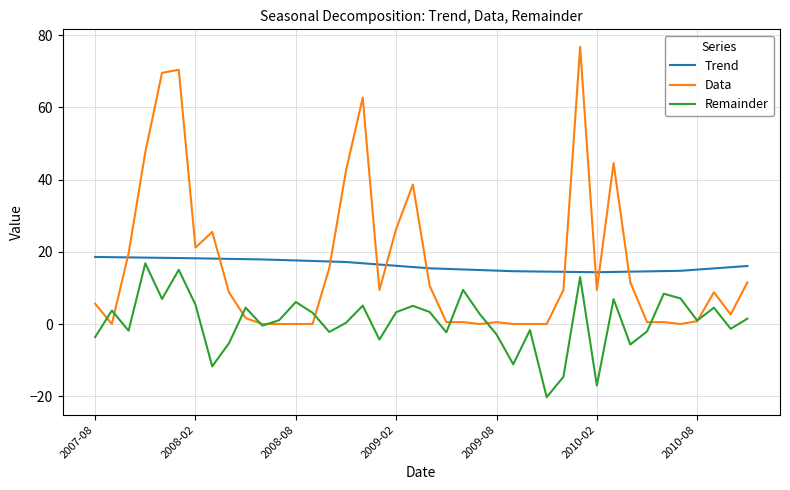

What is the minimum value shown in the chart?

-20.3